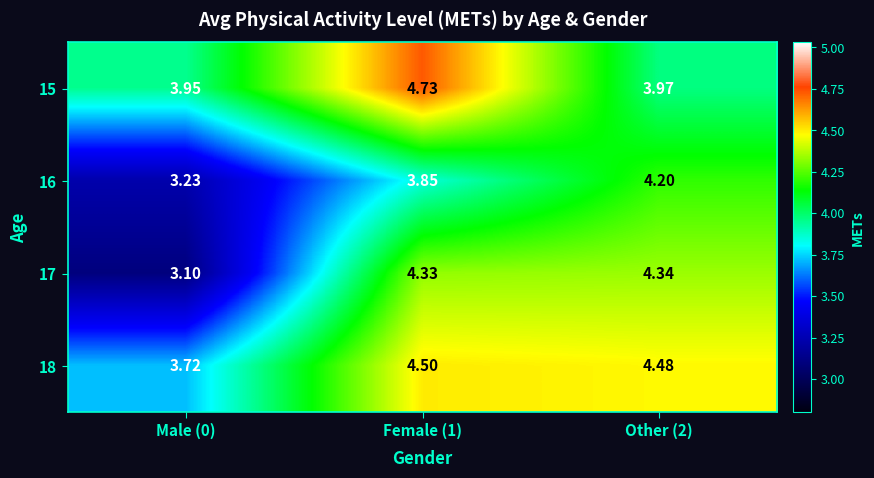

Is the value of 18 at Male (0) greater than the value of 17 at Male (0)?

Yes